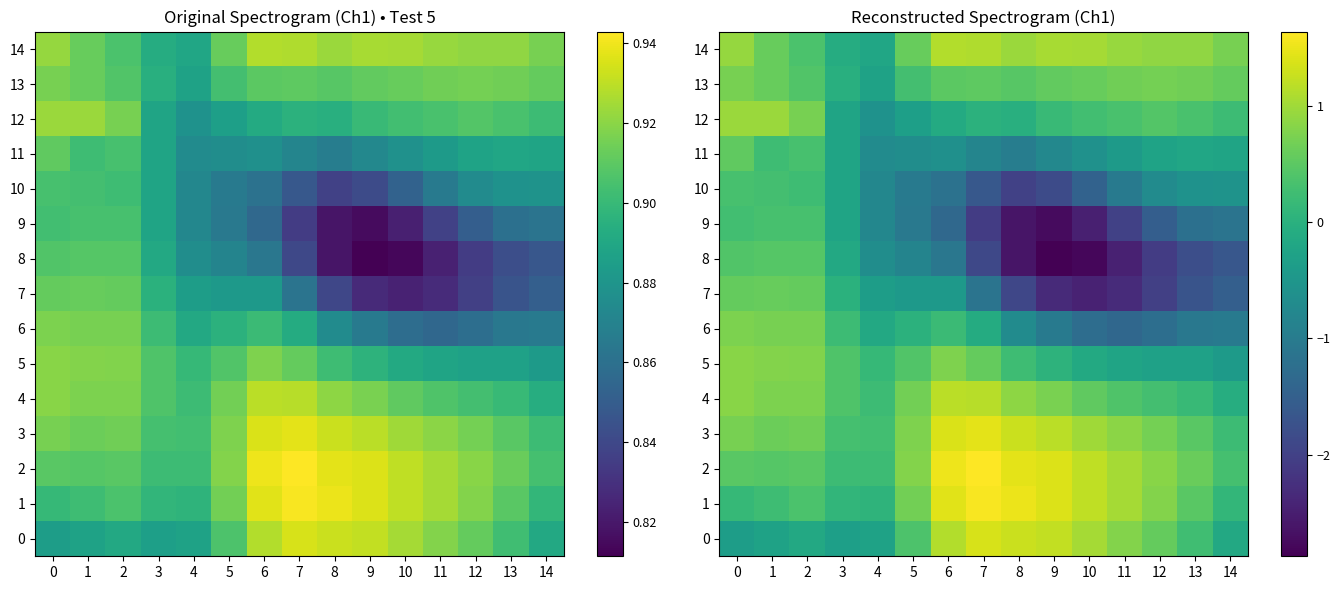

What is the difference between the highest and lowest values at 13?

2.7